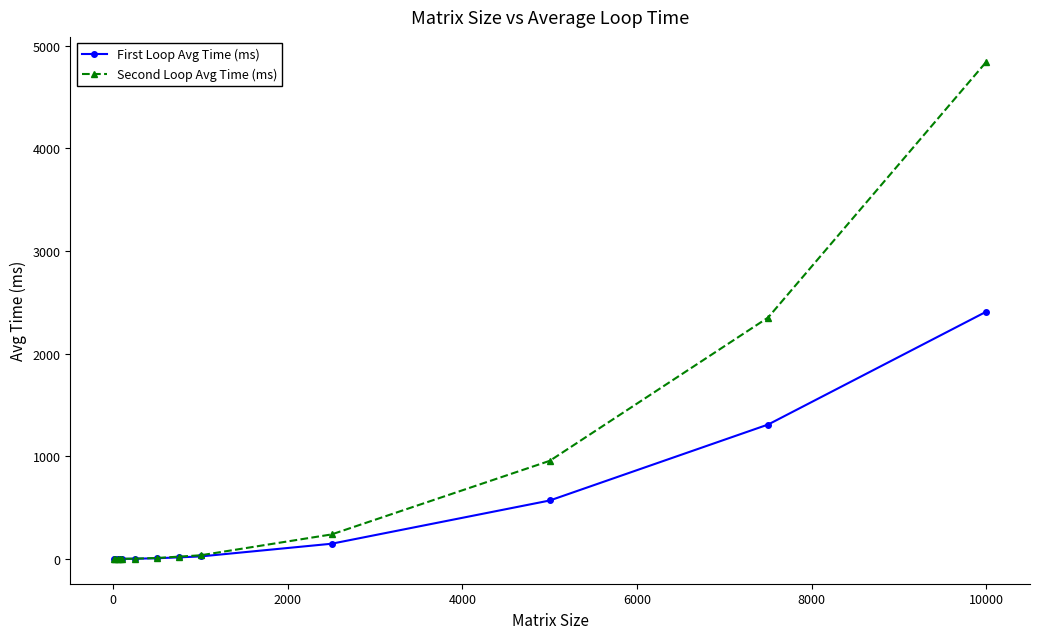

True or false: Second Loop Avg Time (ms) has more than 0 points higher than both neighbors.

True